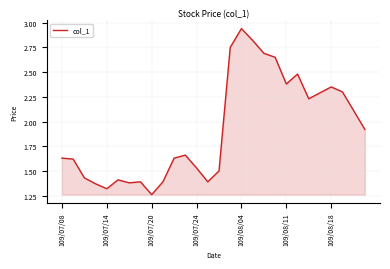

How many lines are shown in the chart?

1